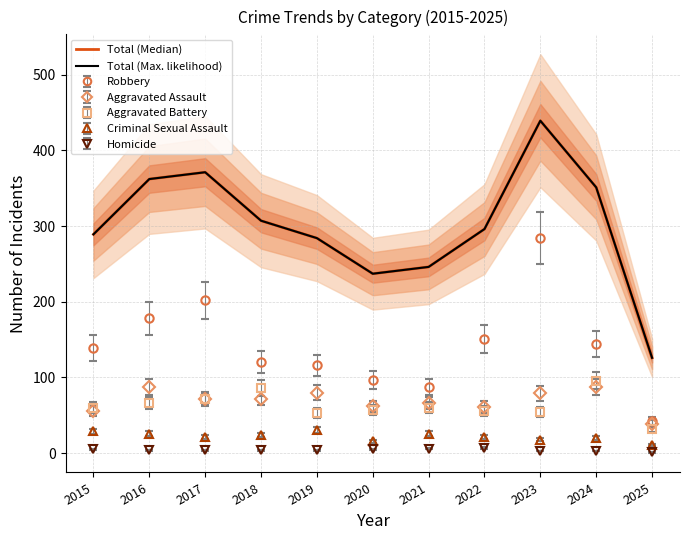

At which category does the chart reach its peak across all series?

2023